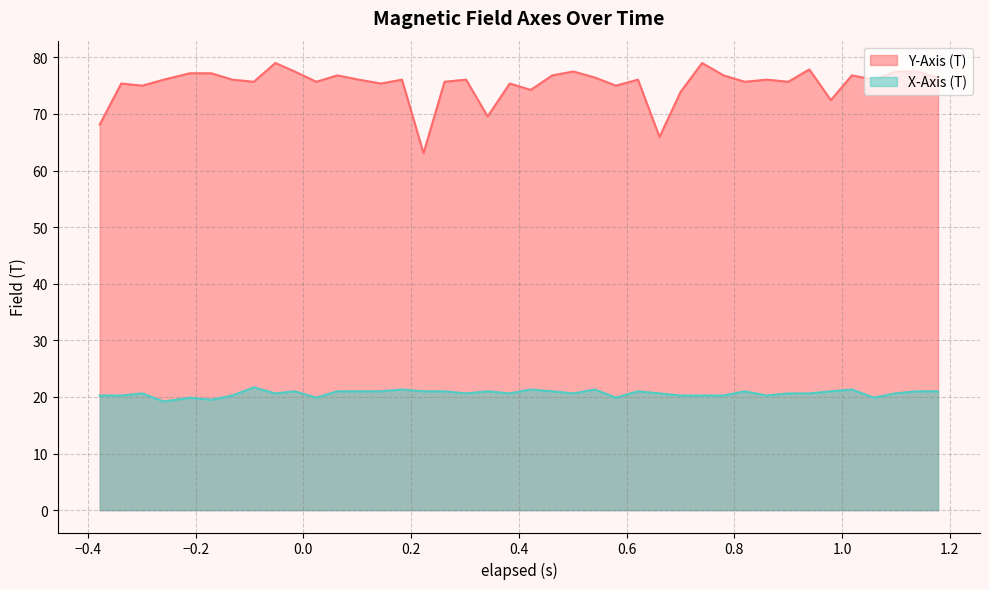

True or false: Y-Axis (T) and X-Axis (T) cross at least once.

False